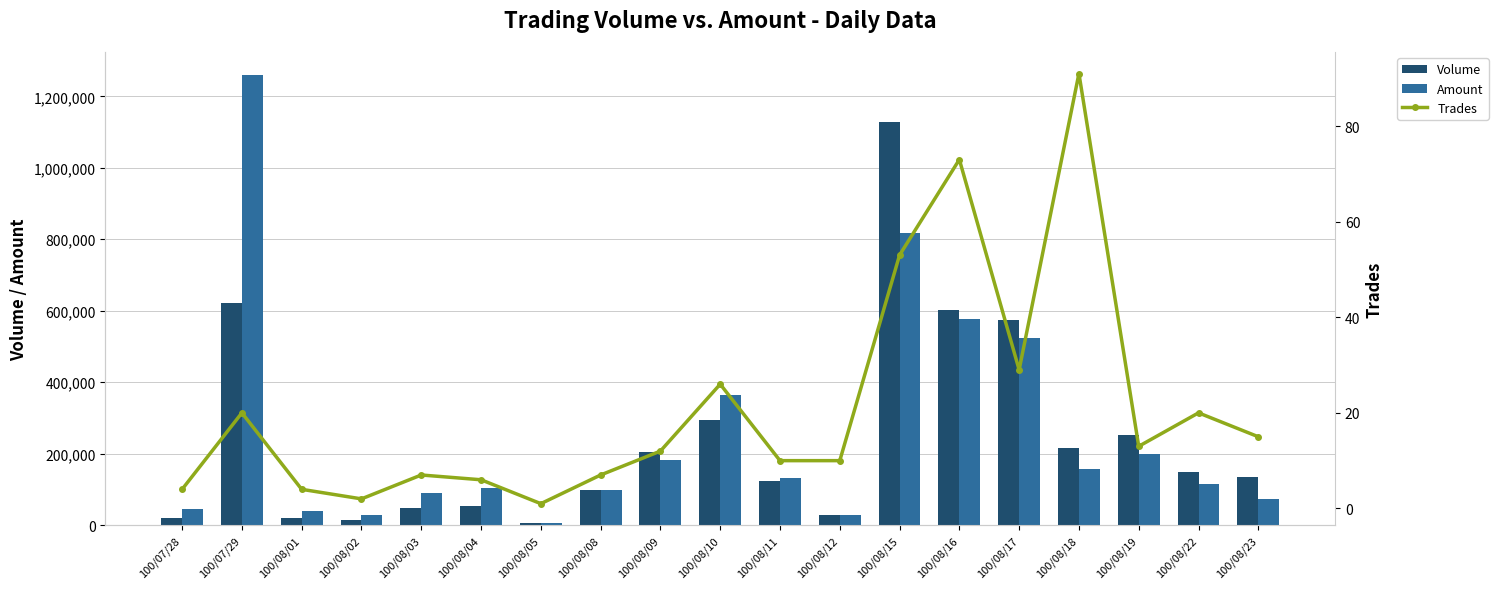

At which category is the sum across all series the highest?

100/08/15